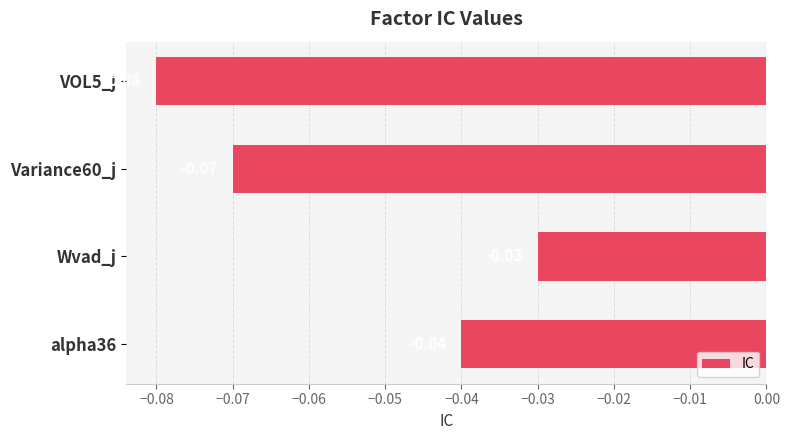

Where is the data nearest to the value 0?

Wvad_j